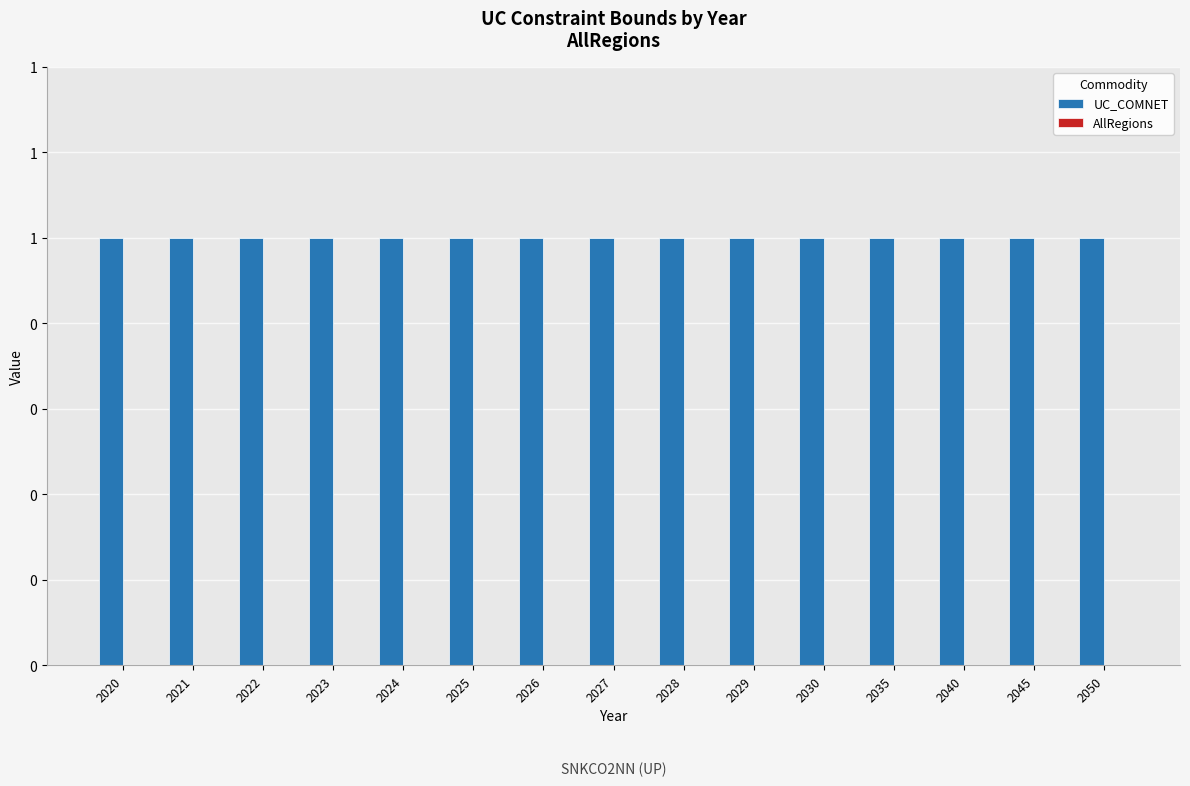

Reading left to right, list all the values displayed in this chart.

UC_COMNET: 2020=1	2021=1	2022=1	2023=1	2024=1	2025=1	2026=1	2027=1	2028=1	2029=1	2030=1	2035=1	2040=1	2045=1	2050=1
AllRegions: 2020=0	2021=0	2022=0	2023=0	2024=0	2025=0	2026=0	2027=0	2028=0	2029=0	2030=0	2035=0	2040=0	2045=0	2050=0